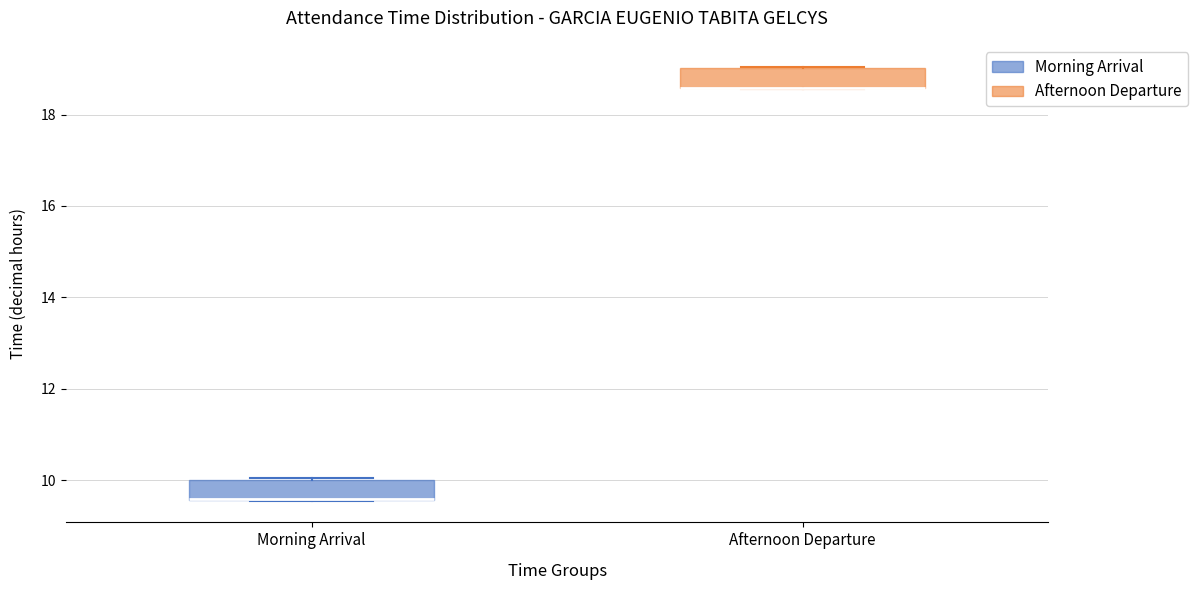

Where is the lower edge of the box for Morning Arrival on the y-axis? The values are not printed on the chart, so give them approximately, as read against the axis.

9.6